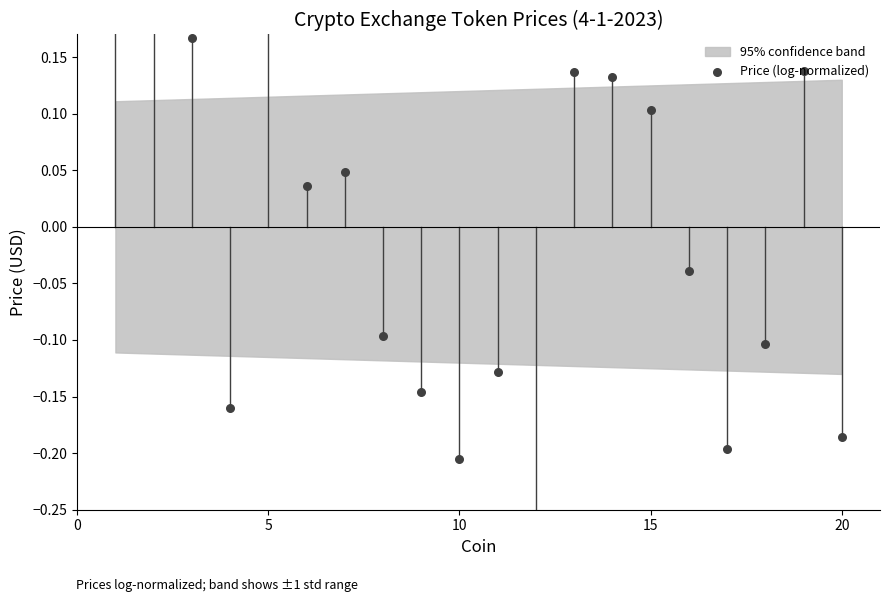

What is the change in value from 0 to 20?

-0.3